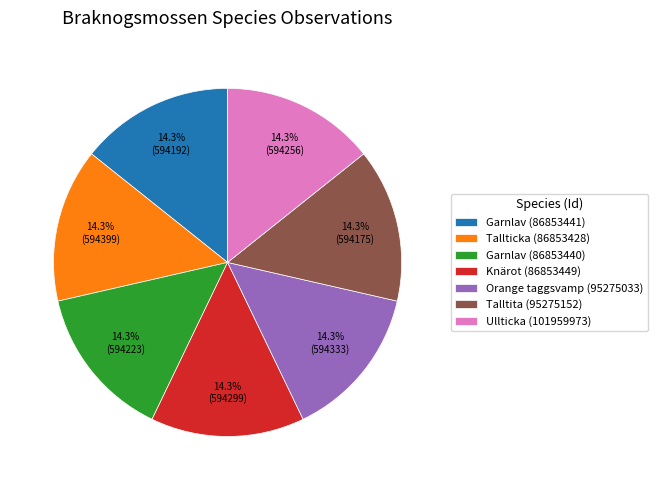

What portion of the pie excludes Talltita (95275152)?

85.7%